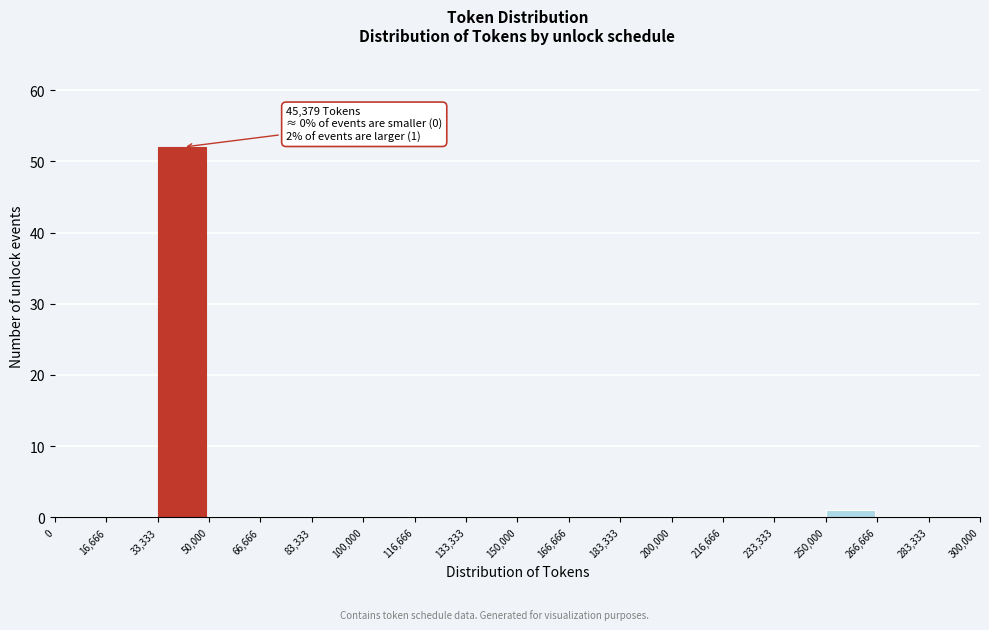

Which range on the x-axis has the tallest bar?

33,333 to 50,000